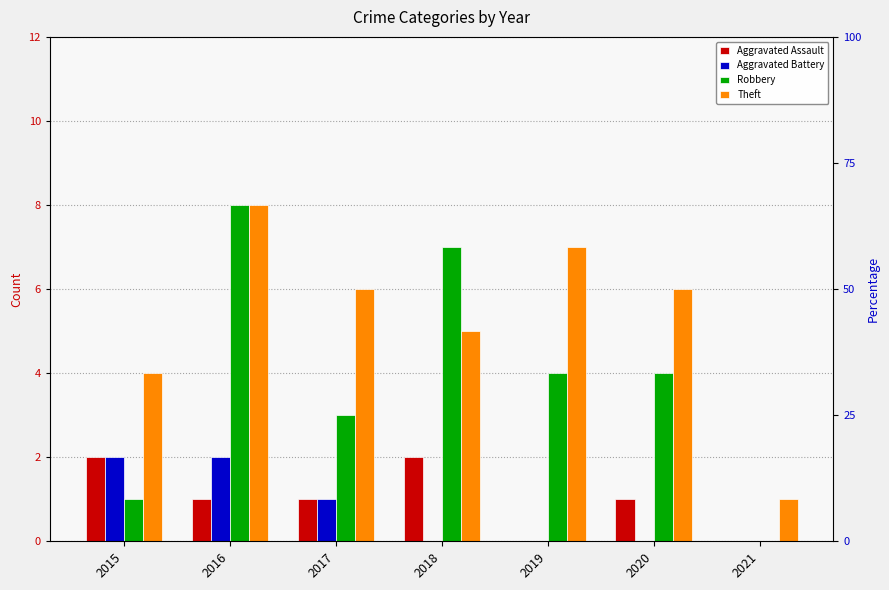

How many bars are there in each group?

4